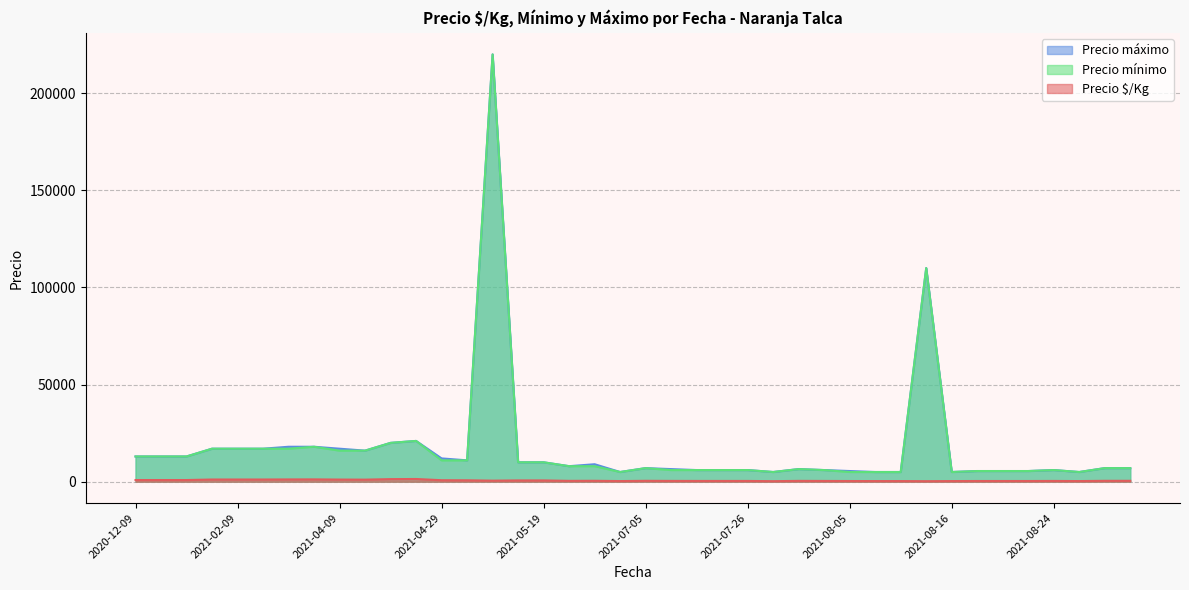

At how many categories does at least one series exceed 9925?

18